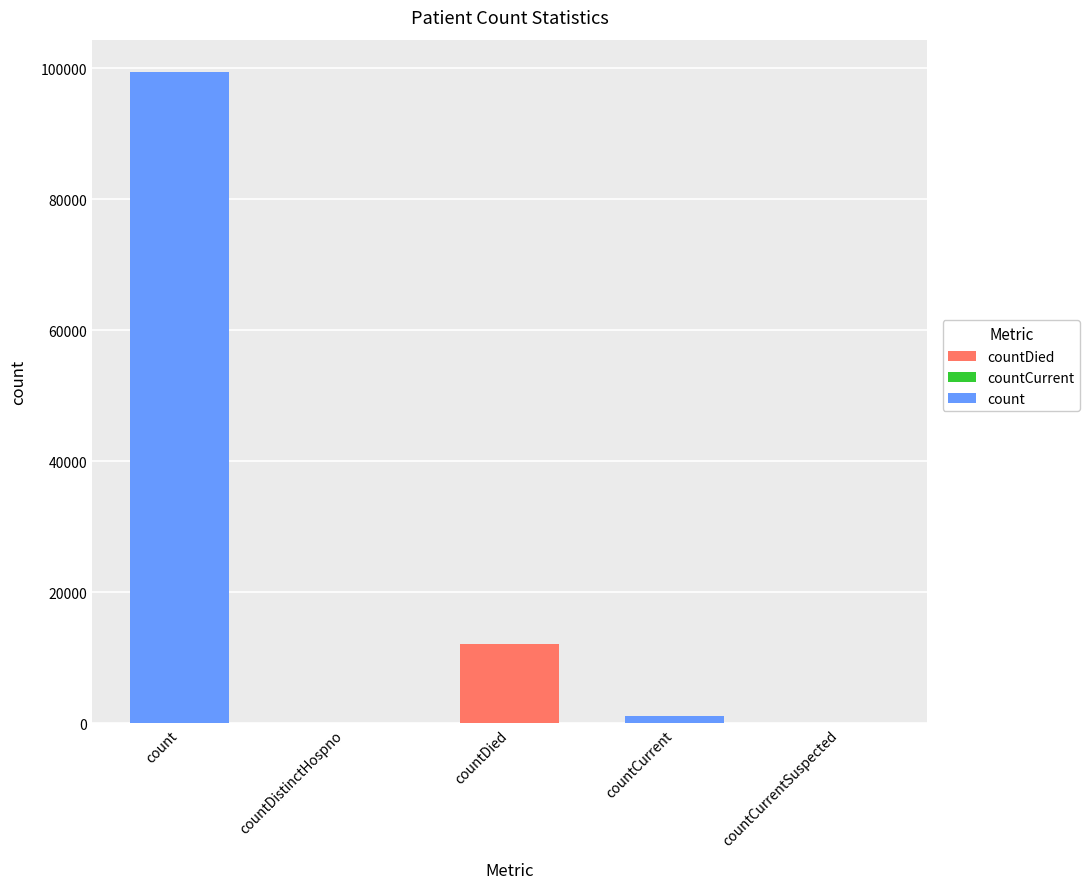

How many data points does each series have?

5